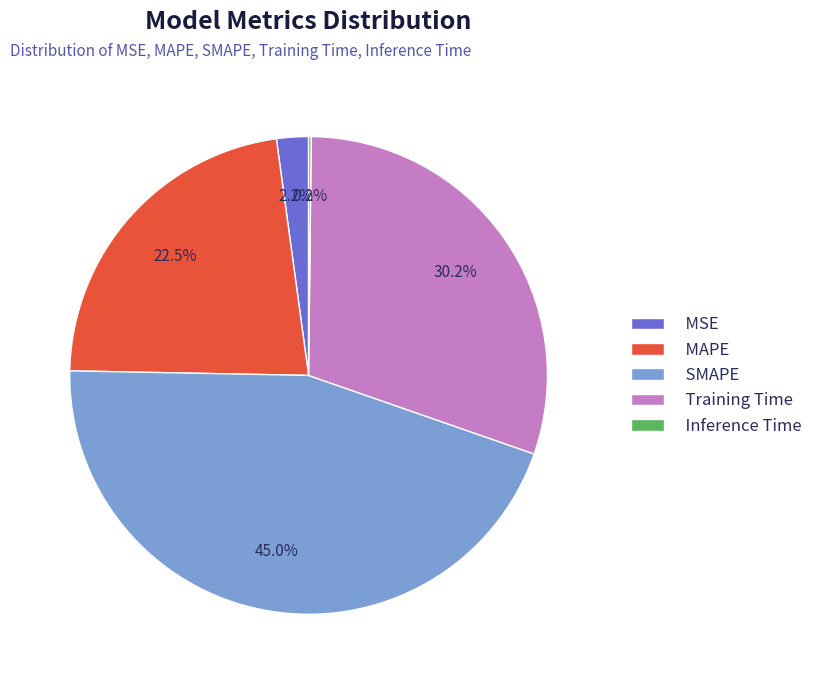

What percentage is the MSE slice, to the nearest percent?

2%